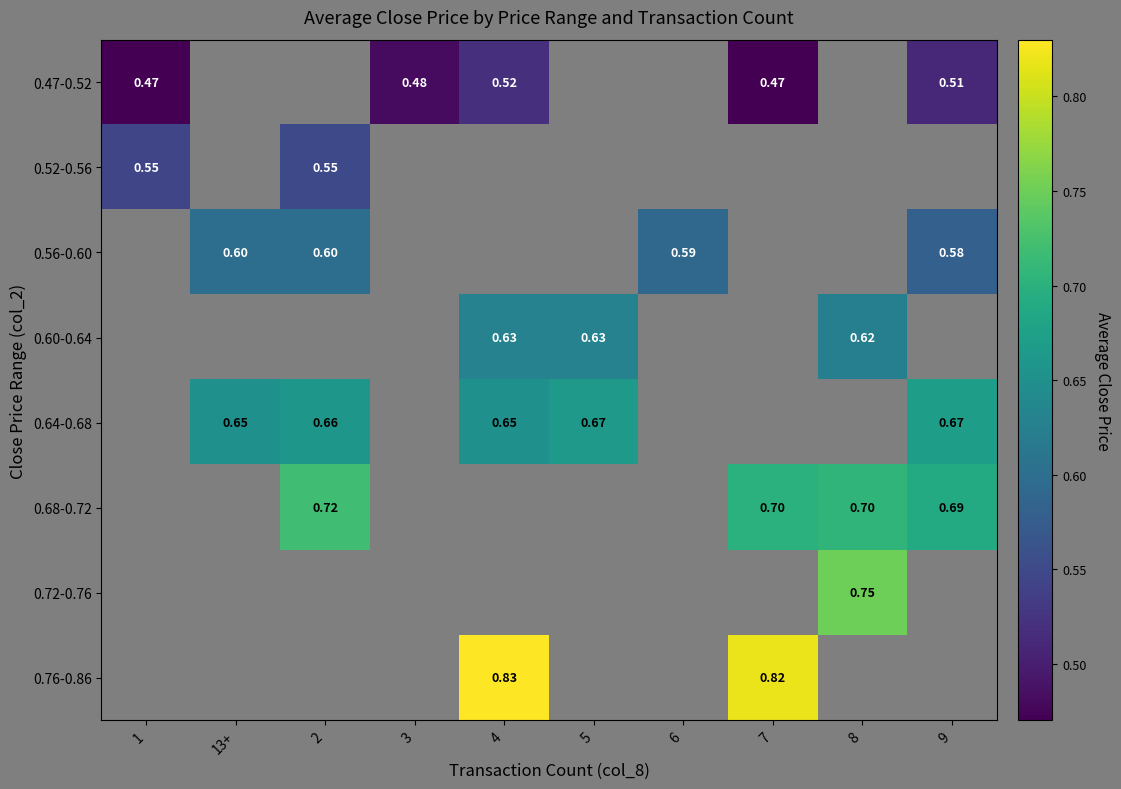

Rank the series by their average value, from lowest to highest.

0.47-0.52, 0.52-0.56, 0.56-0.60, 0.60-0.64, 0.64-0.68, 0.68-0.72, 0.72-0.76, 0.76-0.86